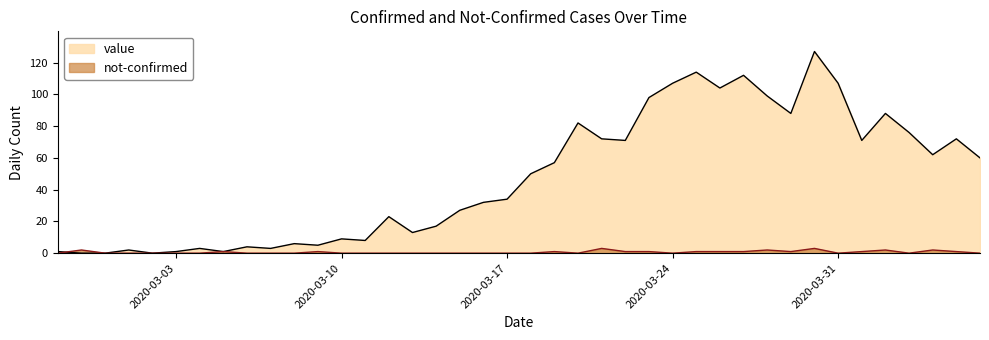

Which series changed the most between 2020-03-14 and 2020-03-23?

value